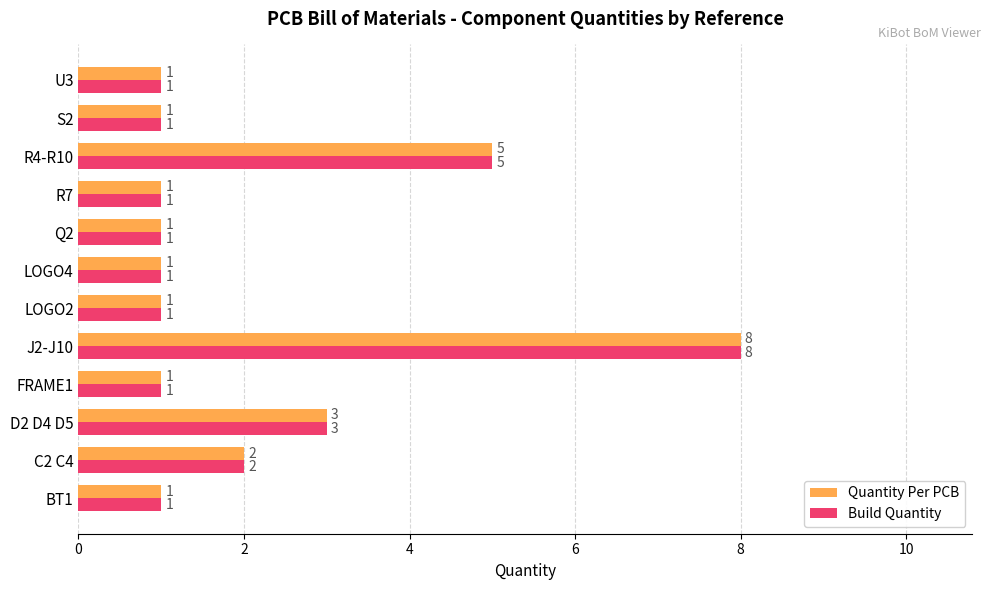

Which category has the highest value across all series?

J2-J10